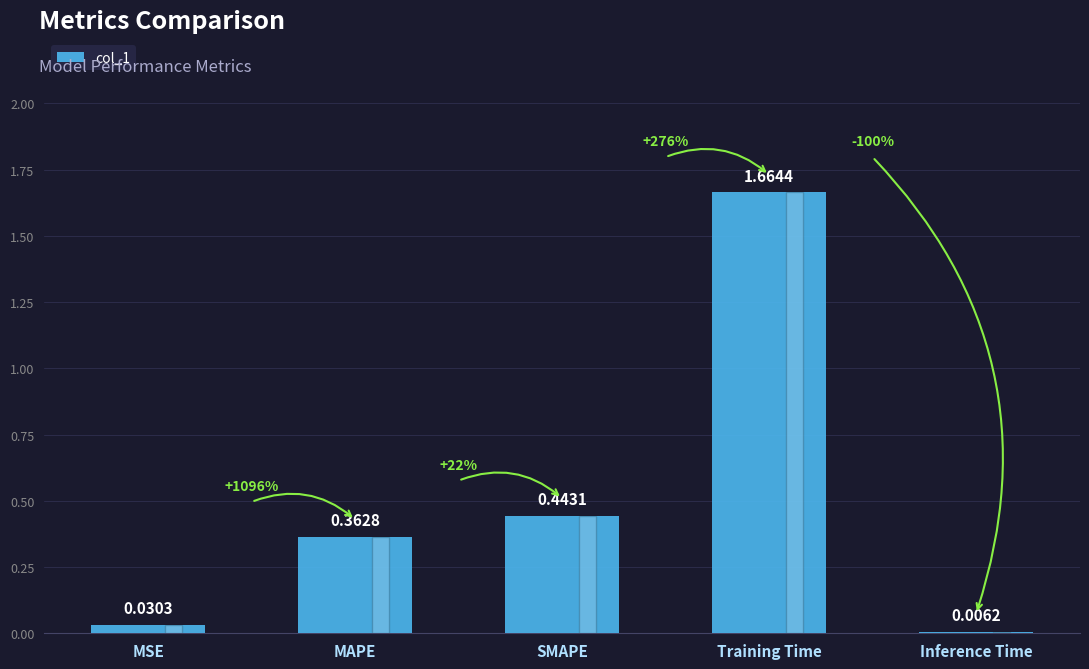

What is the change in value from MSE to Training Time?

+1.6